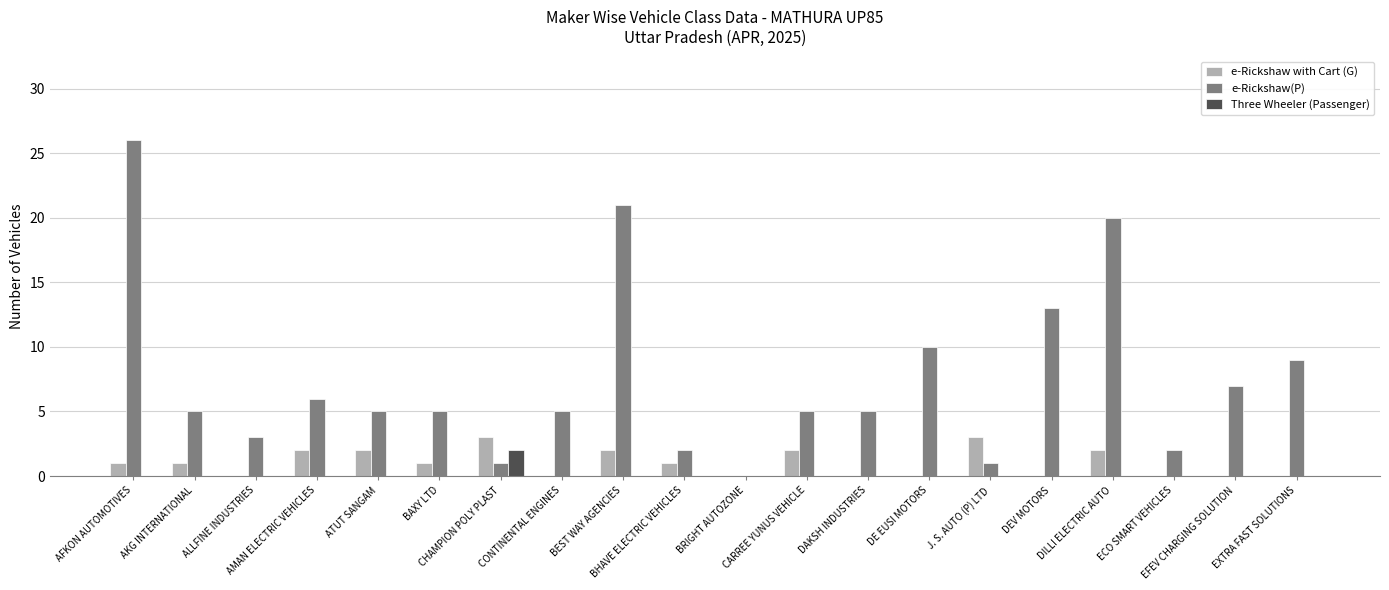

Reading left to right, transcribe all the data shown in this chart.

e-Rickshaw with Cart (G): 1	1	0	2	2	1	3	0	2	1	0	2	0	0	3	0	2	0	0	0
e-Rickshaw(P): 26	5	3	6	5	5	1	5	21	2	0	5	5	10	1	13	20	2	7	9
Three Wheeler (Passenger): 0	0	0	0	0	0	2	0	0	0	0	0	0	0	0	0	0	0	0	0